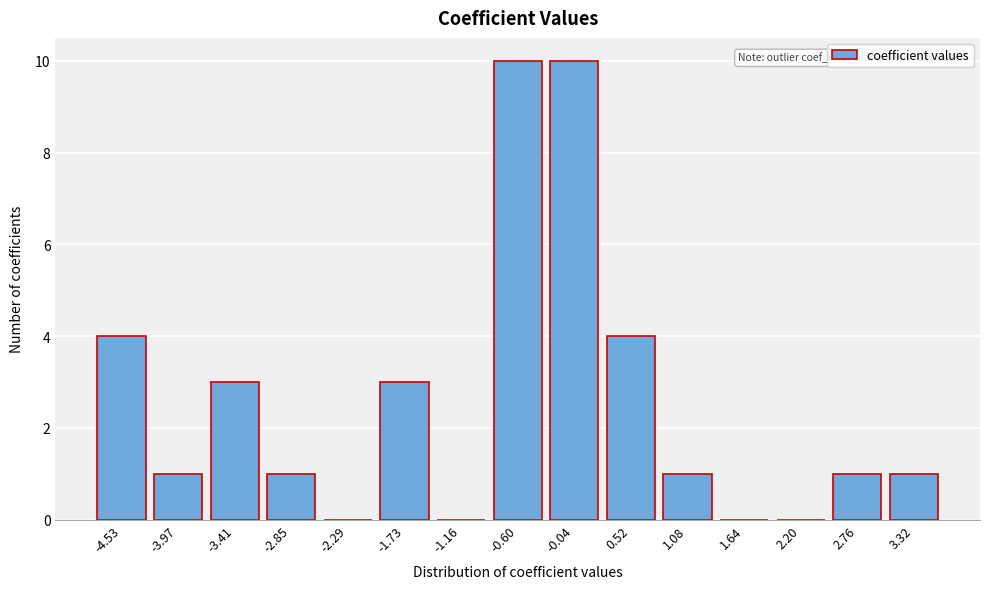

Reading left to right, list all the values displayed in this chart.

-4.53=4	-3.97=1	-3.41=3	-2.85=1	-2.29=0	-1.73=3	-1.16=0	-0.60=10	-0.04=10	0.52=4	1.08=1	1.64=0	2.20=0	2.76=1	3.32=1